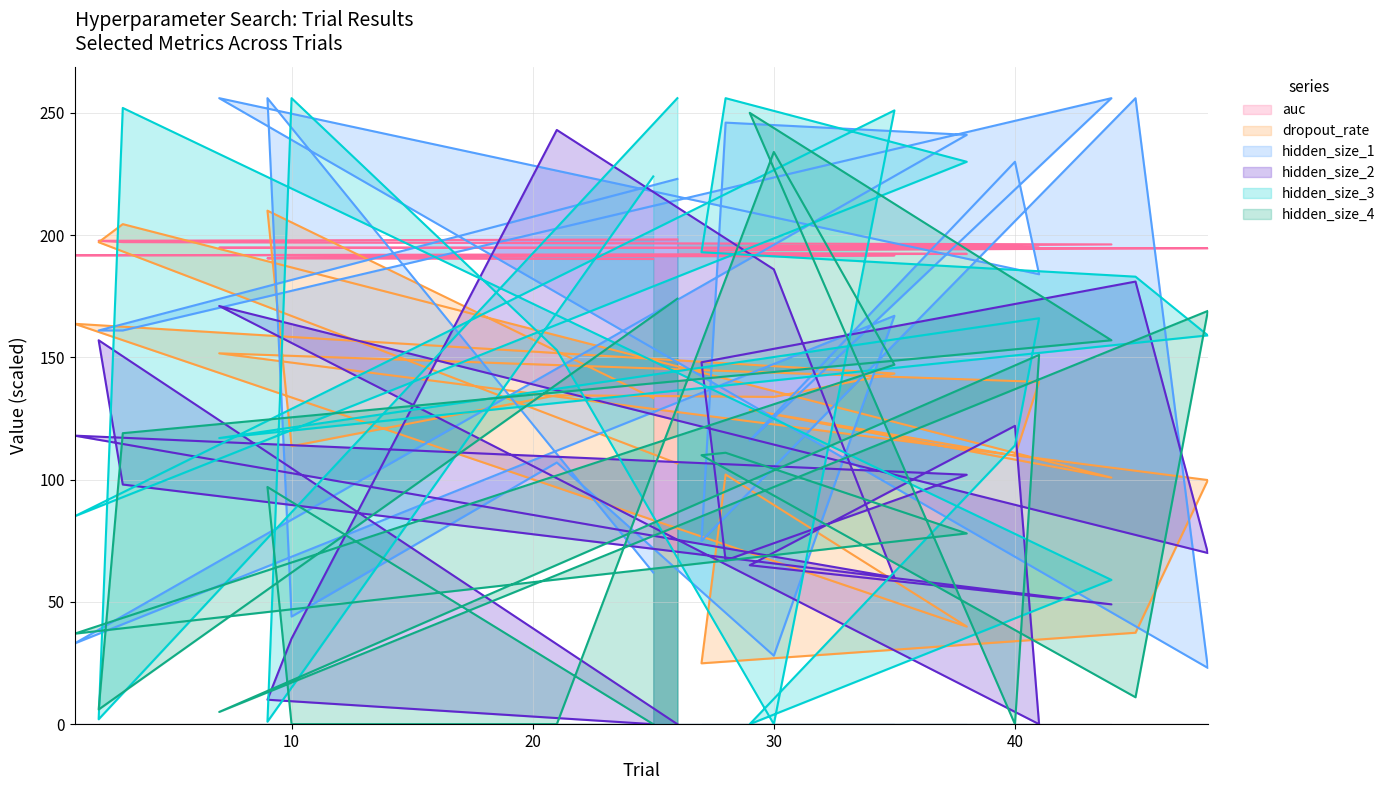

What is the sum of all hidden_size_3 values?

2957.0